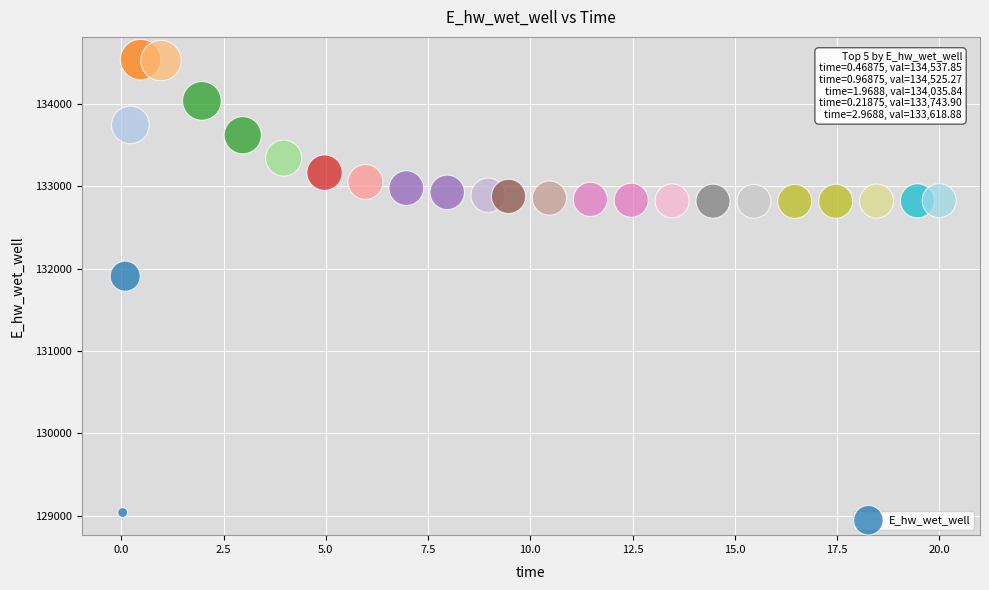

What is the range of X values (max minus min)?

20.0